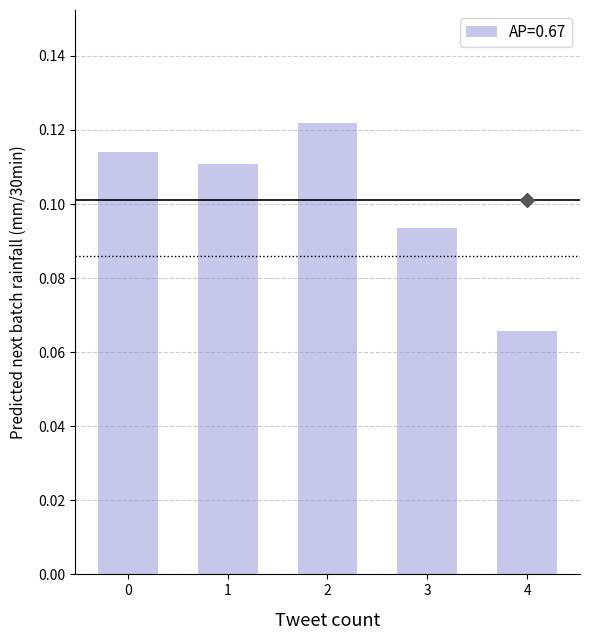

Between 3 and 1, which is larger?

1